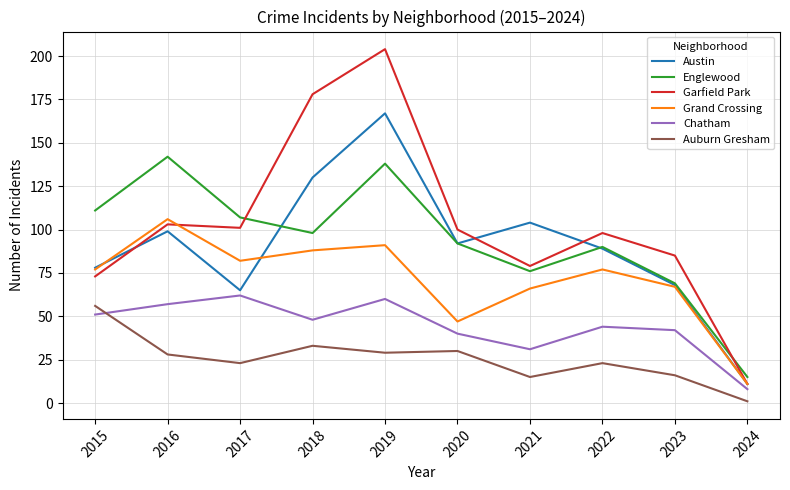

What is the difference between the maximum and minimum values in the Garfield Park series?

193